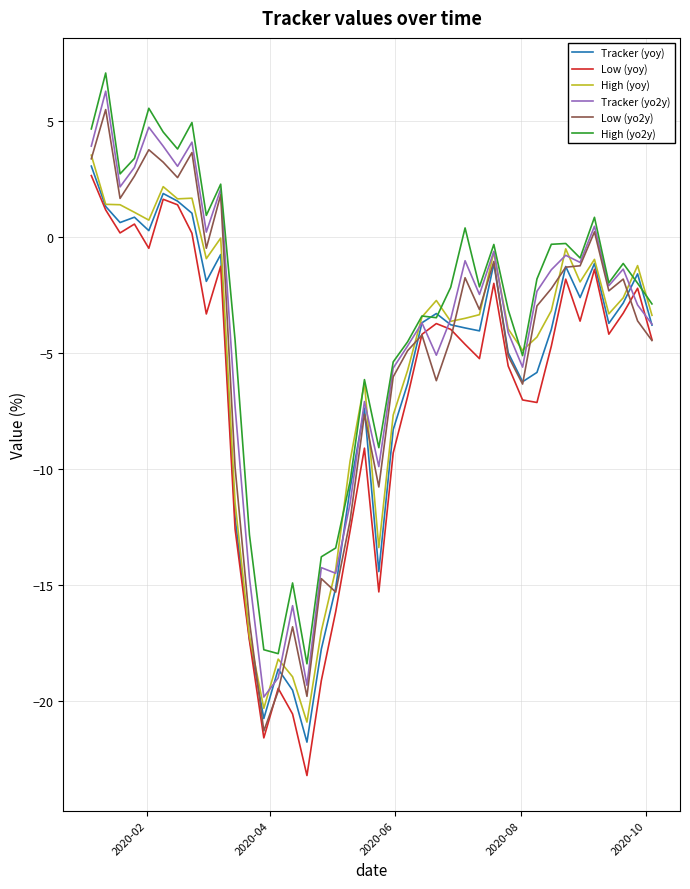

What is the minimum value for High (yo2y)?

-18.4